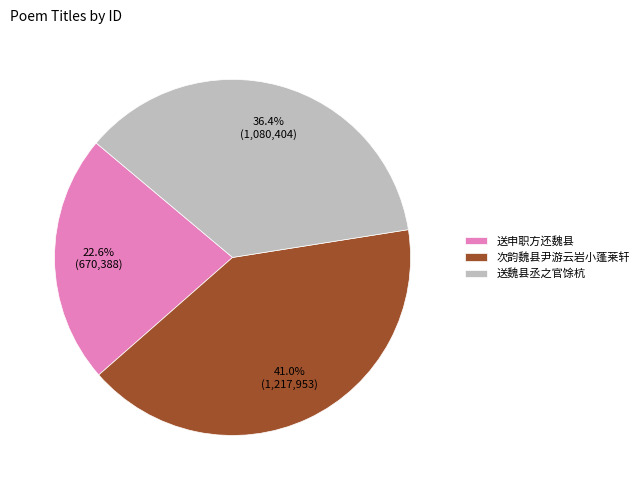

Is it true that 送申职方还魏县 is 18% of the pie?

False